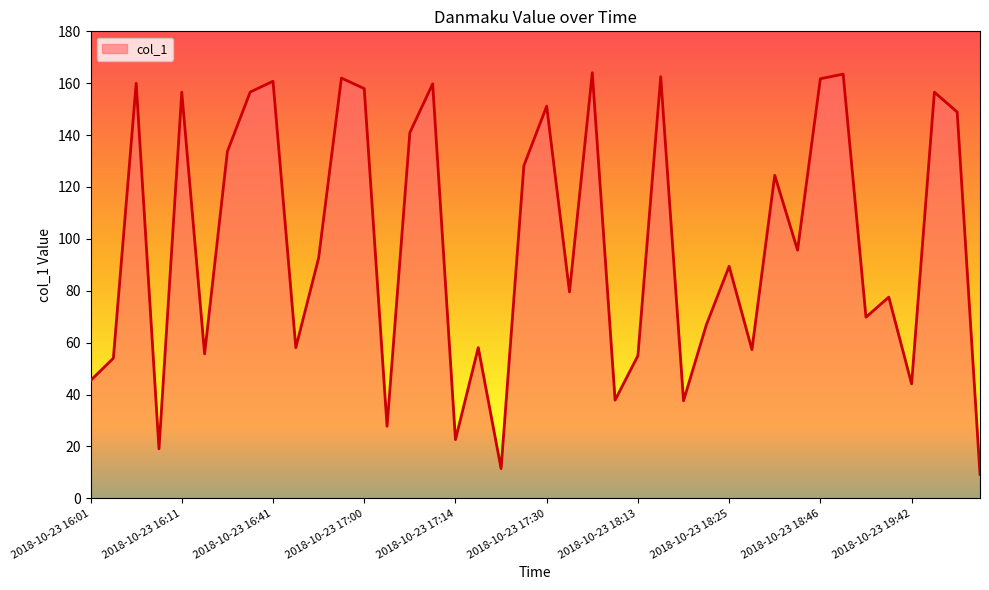

Does the chart display data point markers on the line(s)?

No